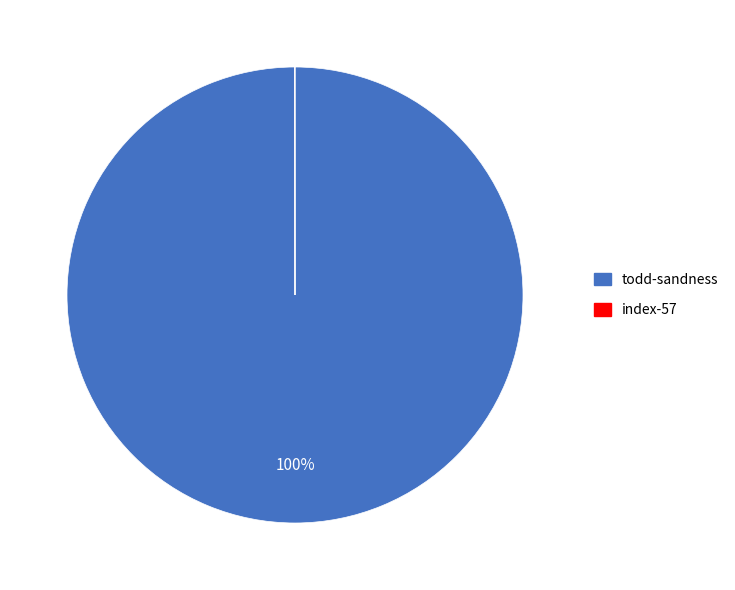

The todd-sandness slice represents 100% of the pie. True or false?

True